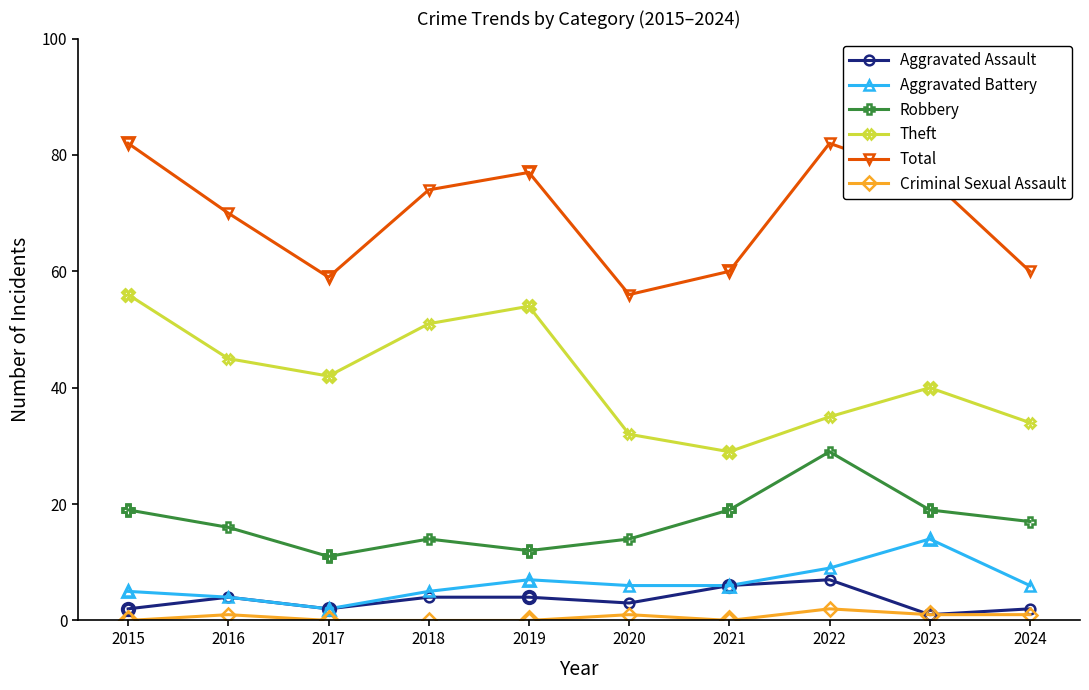

How many interior local valleys does the Aggravated Battery series have?

1